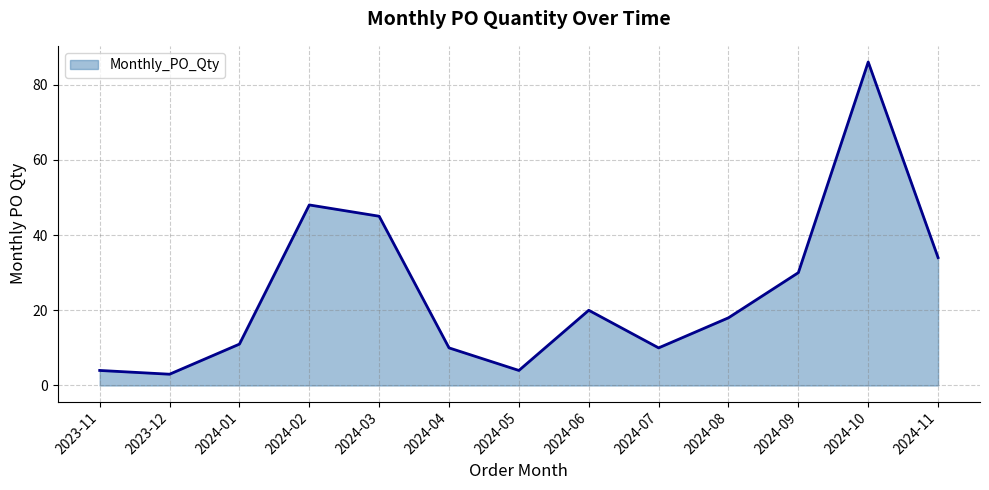

What is the difference between the maximum and minimum values?

83